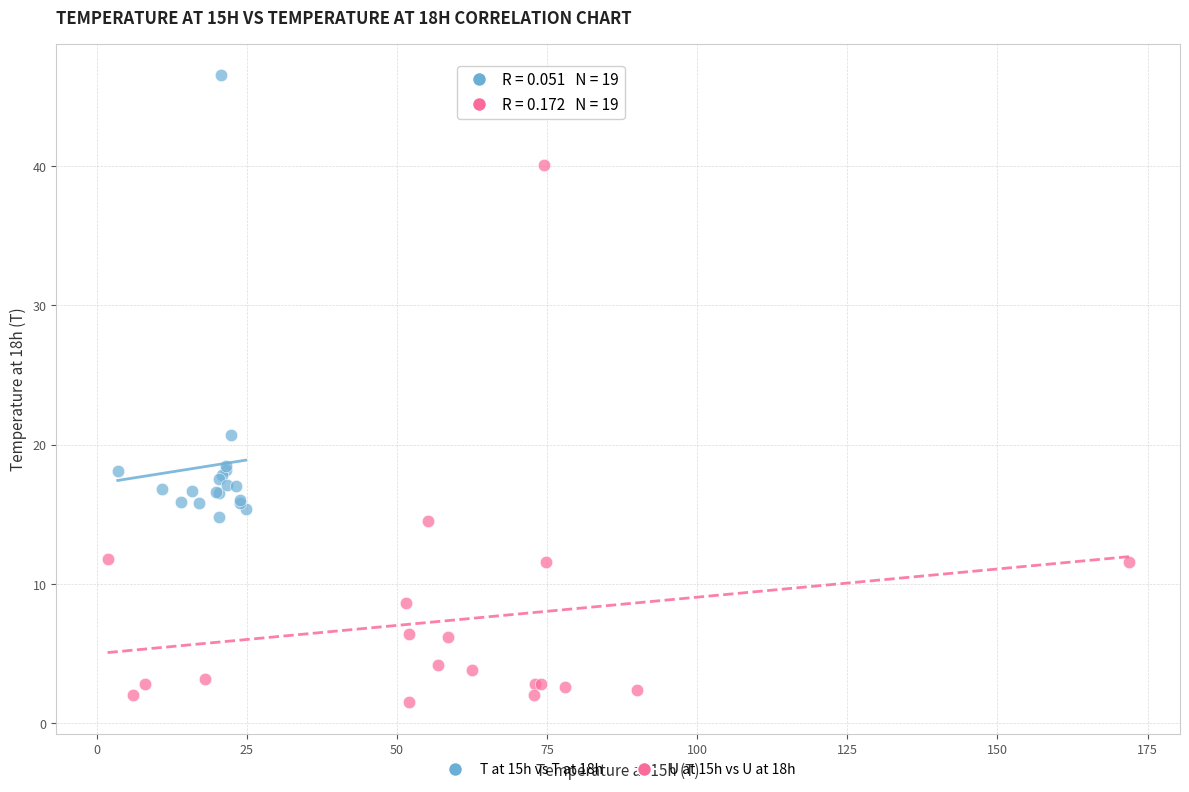

Which series reaches the maximum Y coordinate?

T at 15h vs T at 18h